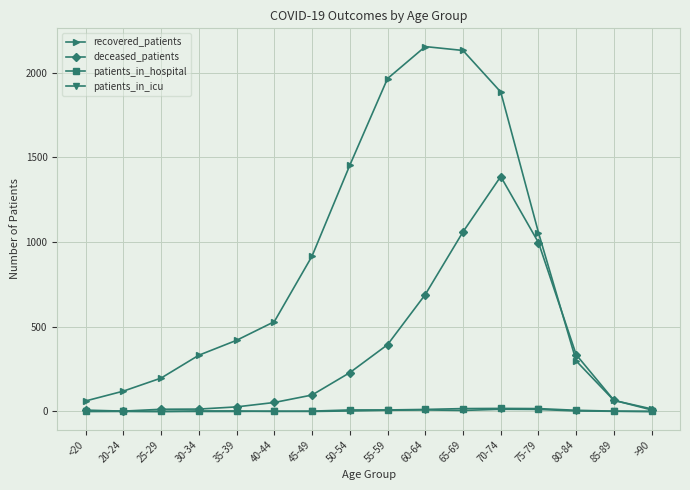

Where is deceased_patients nearest to the value 694?

60-64